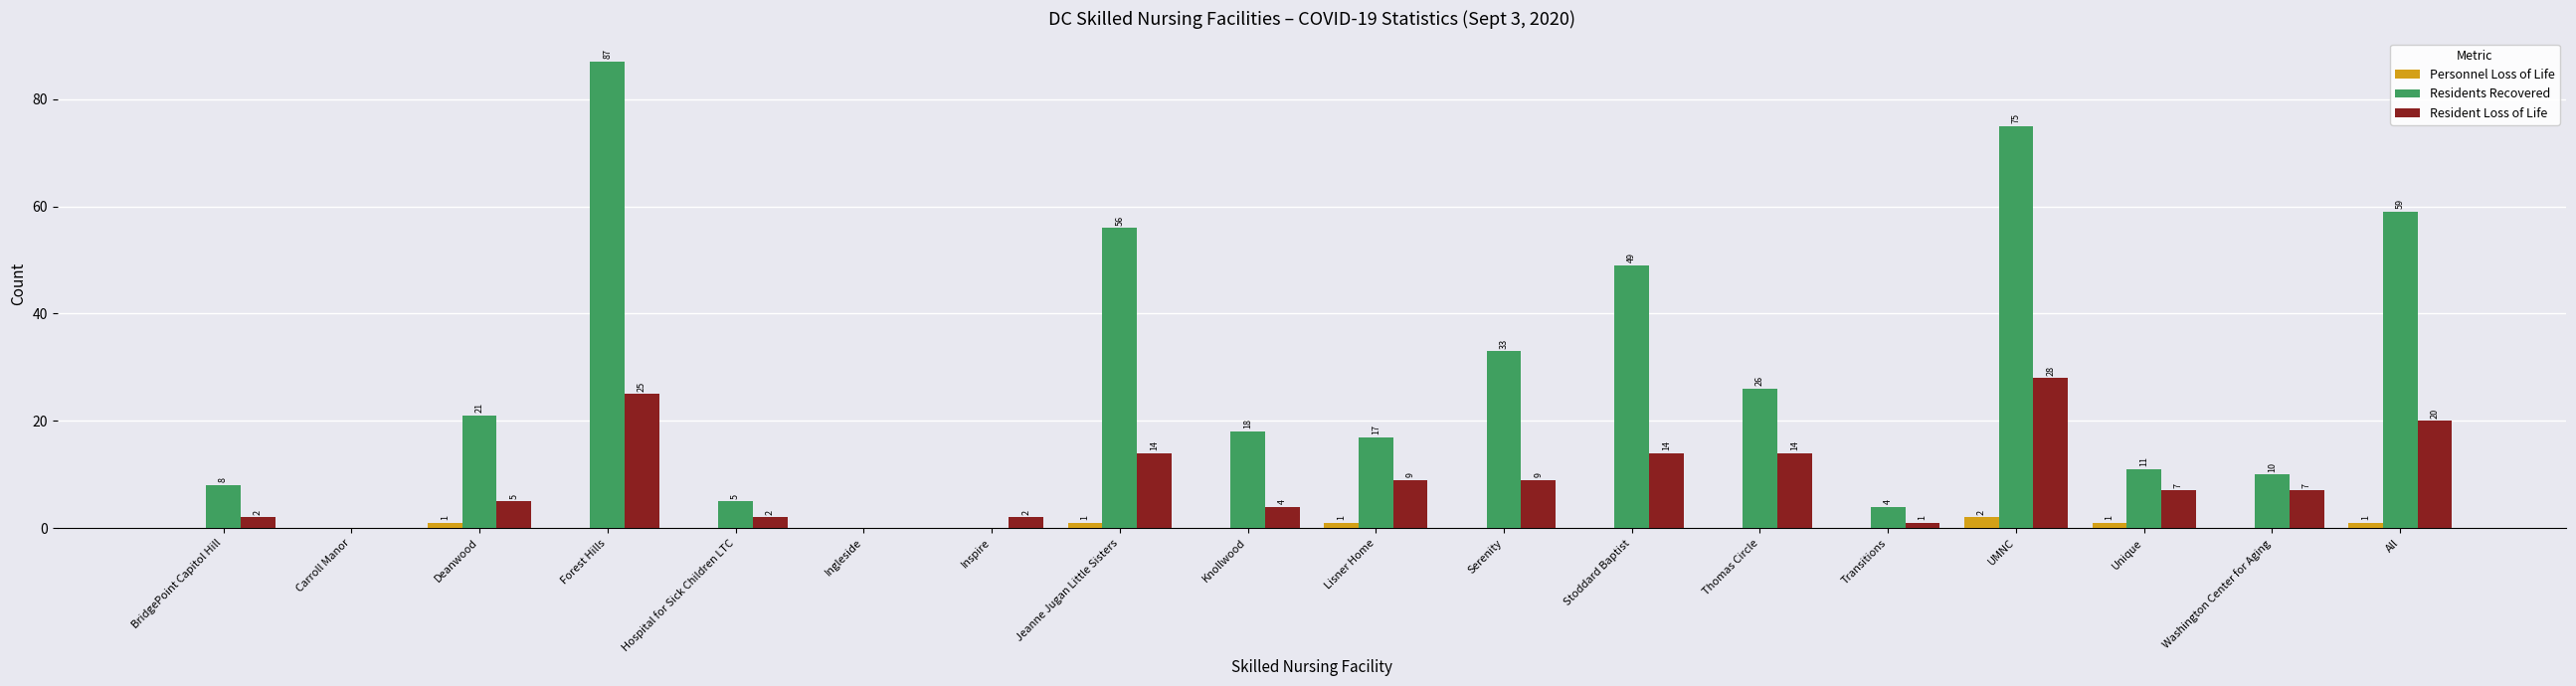

How many values in the Personnel Loss of Life series exceed 0?

6